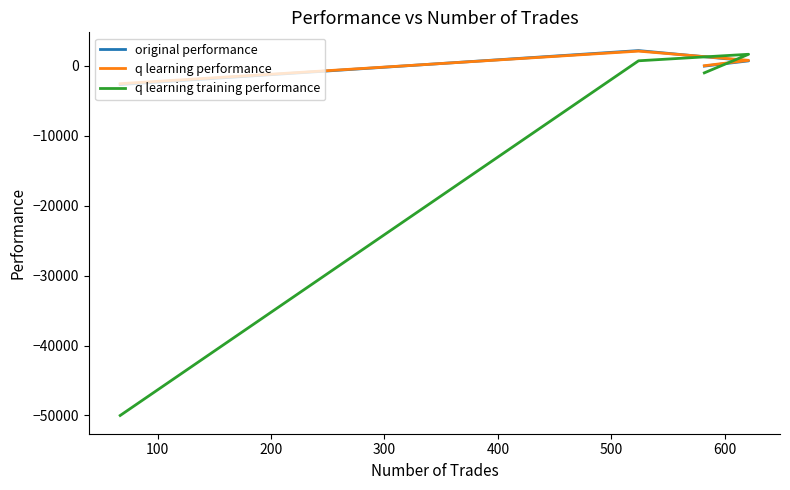

What is the difference between the second highest and minimum values in the q learning training performance series?

50687.9